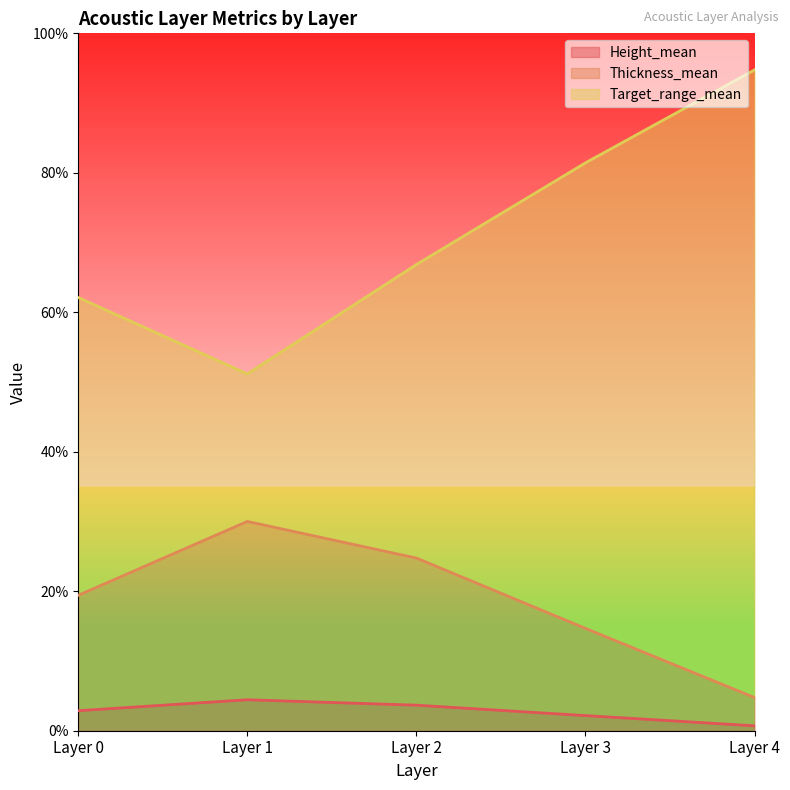

At which label does Thickness_mean first exceed 19?

Layer 0